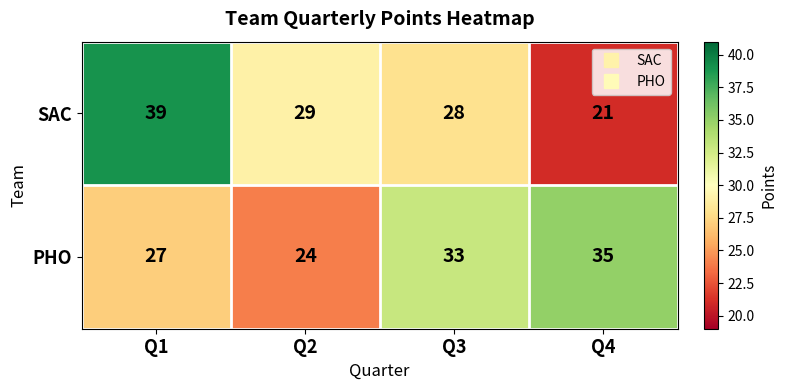

Rank the series by their average value, from lowest to highest.

SAC, PHO